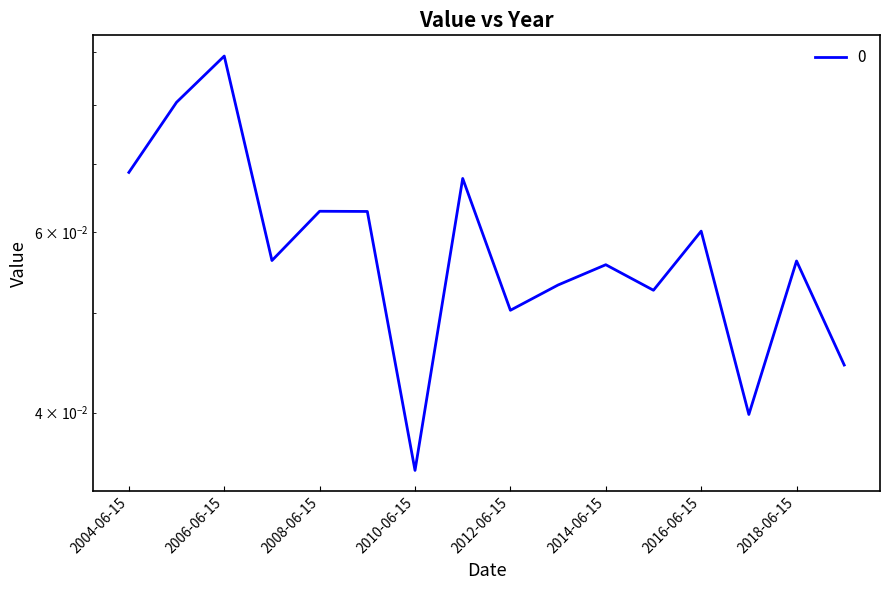

The value at 2016-06-15 is 0.1. True or false?

True